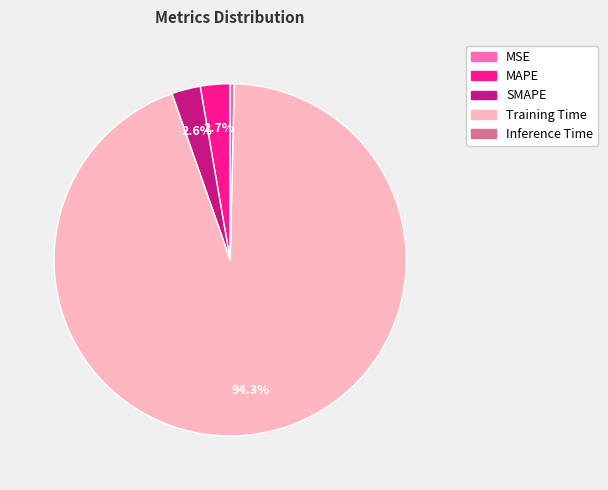

The MAPE slice represents 9% of the pie. True or false?

False